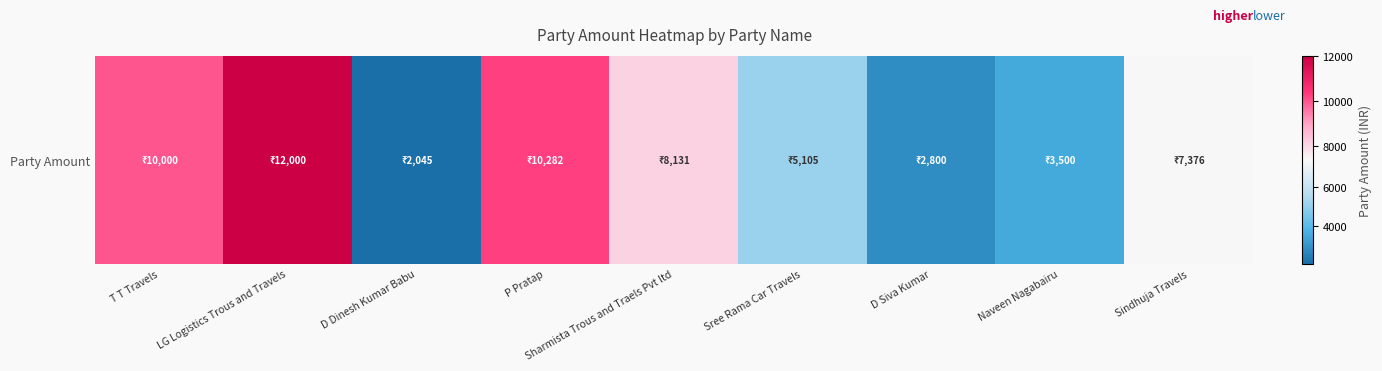

Approximately how many times larger is the value at D Siva Kumar compared to D Dinesh Kumar Babu?

1.4